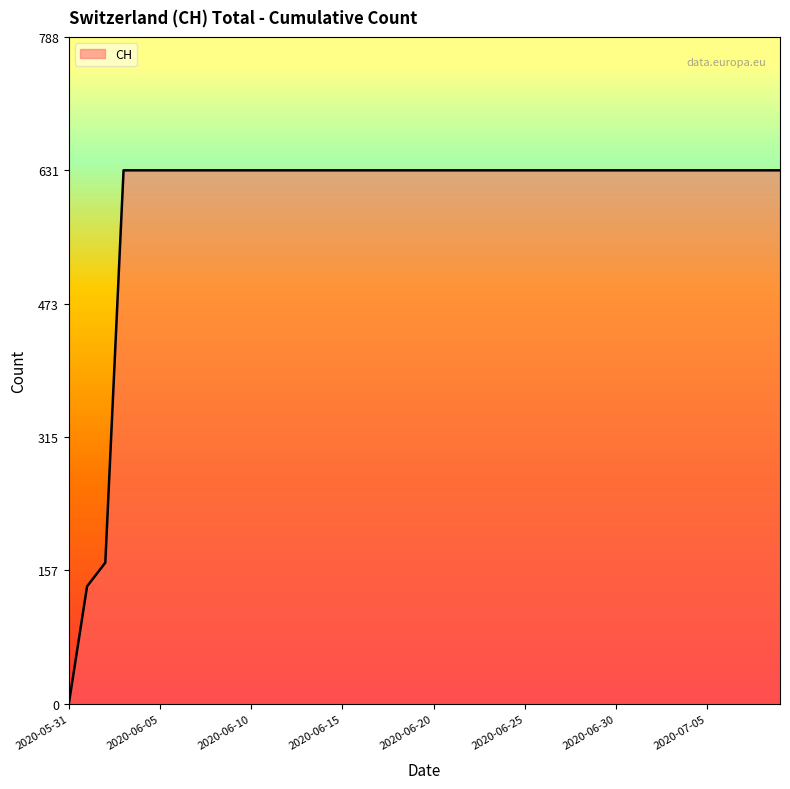

What is the maximum value shown in the chart?

631